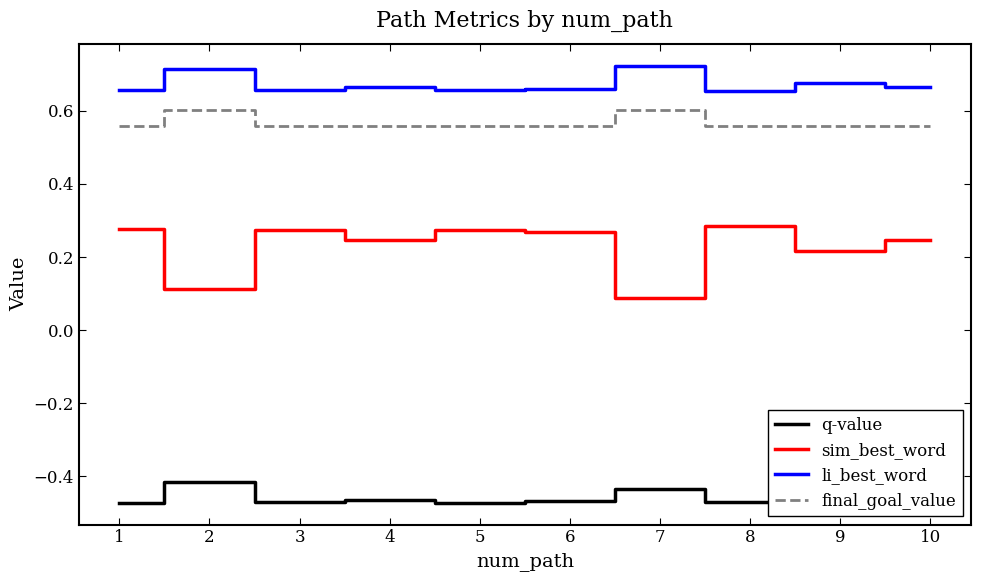

The q-value series shows -0.6 at 8. True or false?

False